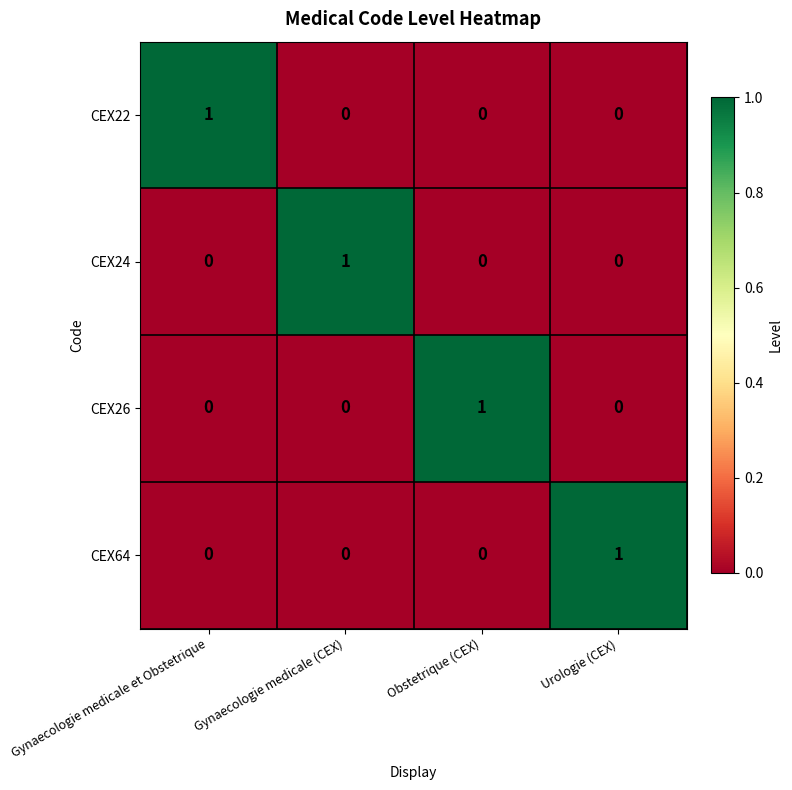

At which label does CEX24 reach its peak?

Gynaecologie medicale (CEX)